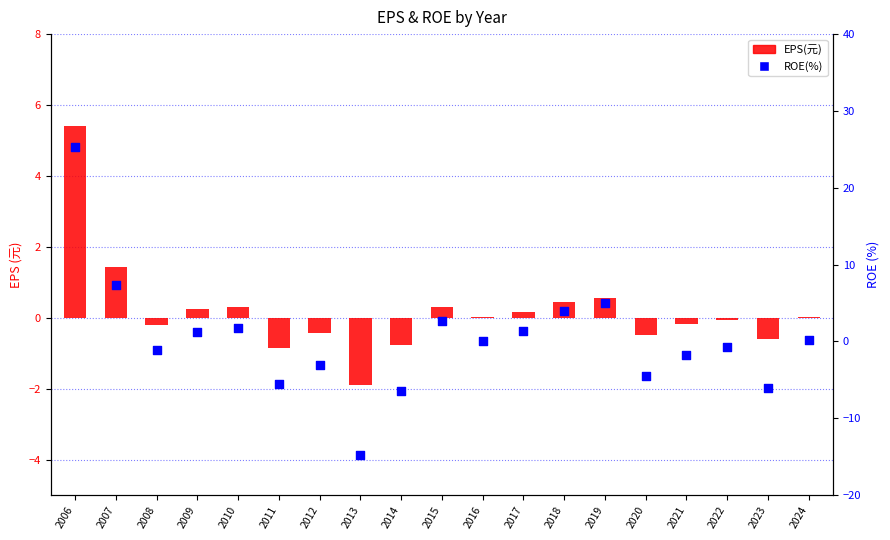

What is the total value across all series at 2015?

2.9